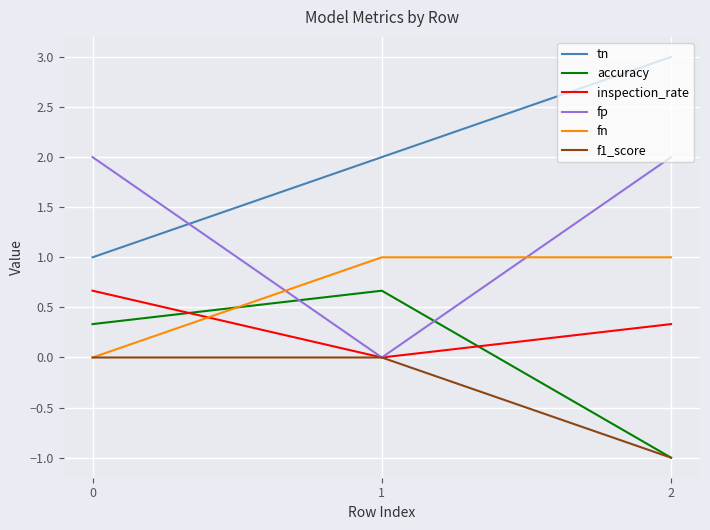

List the labels in order of tn value, largest first.

2, 1, 0